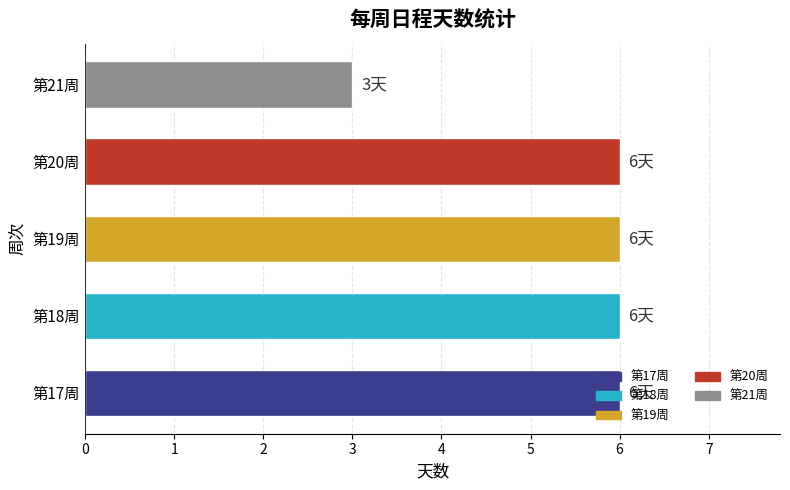

Is it true that the value at 第20周 is 6?

True